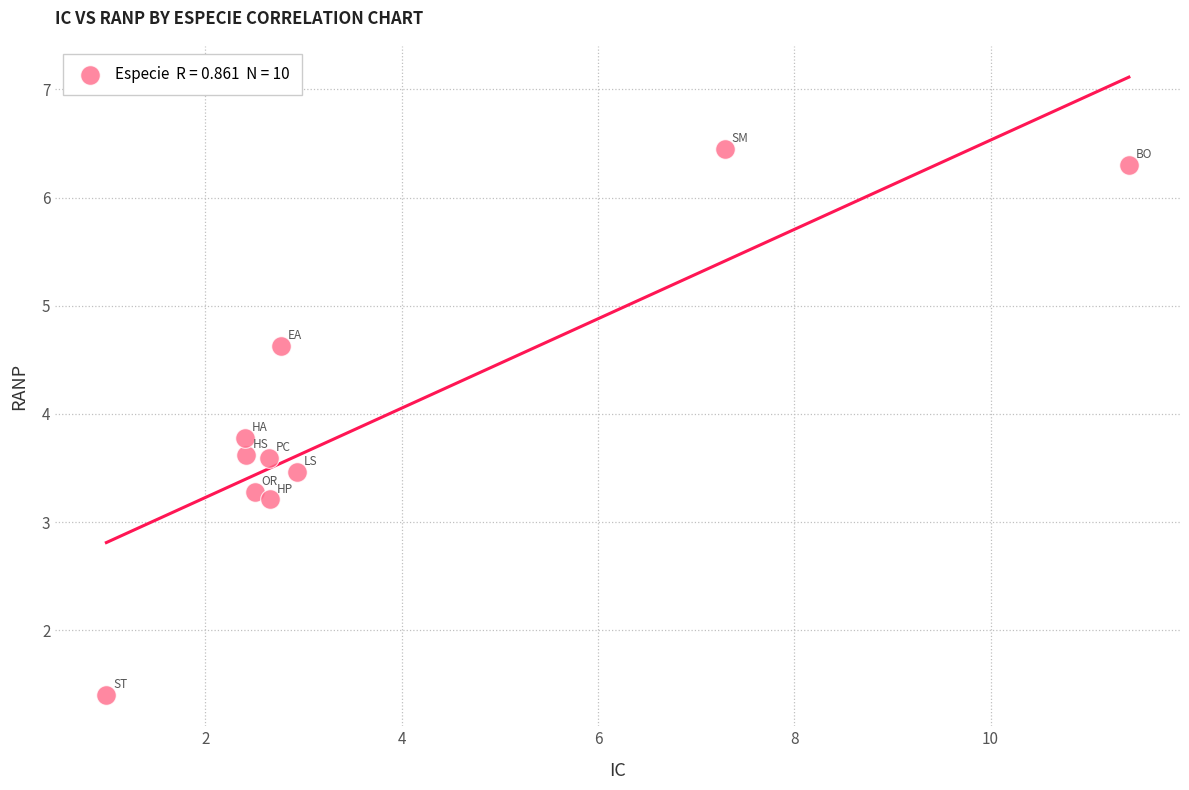

What is the average Y value?

4.0